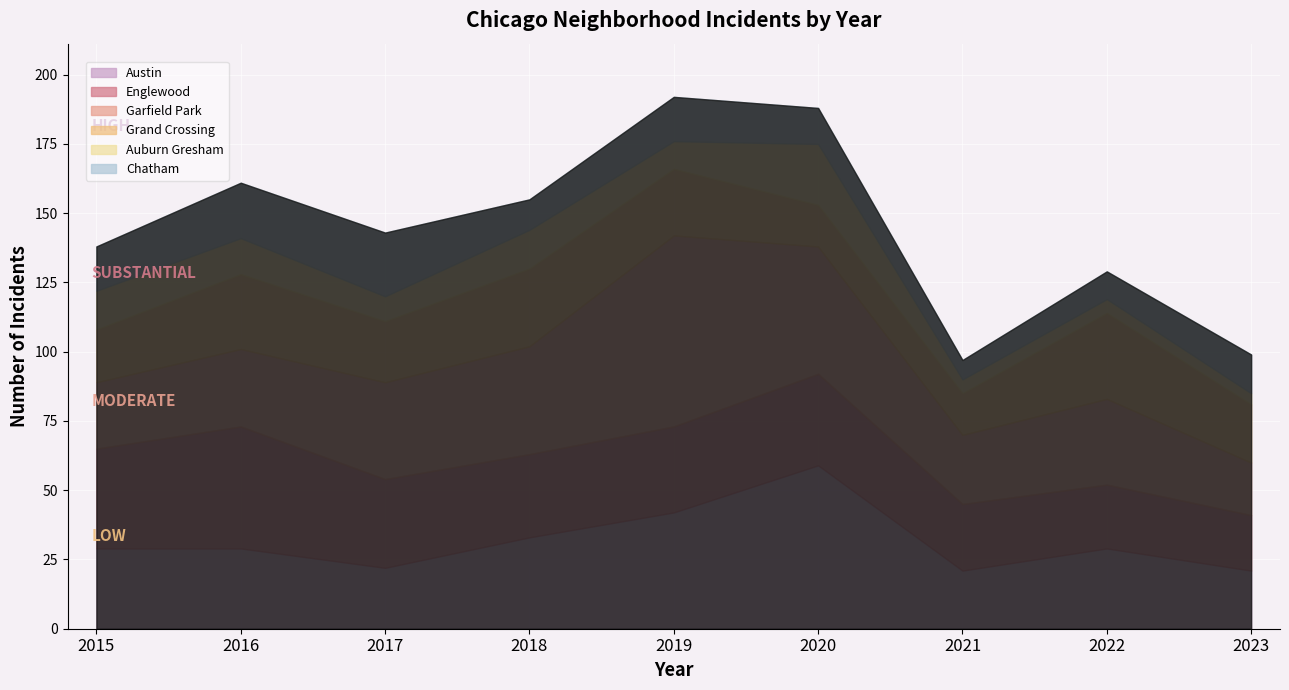

What are all the series names shown in the legend?

Austin, Englewood, Garfield Park, Grand Crossing, Auburn Gresham, Chatham